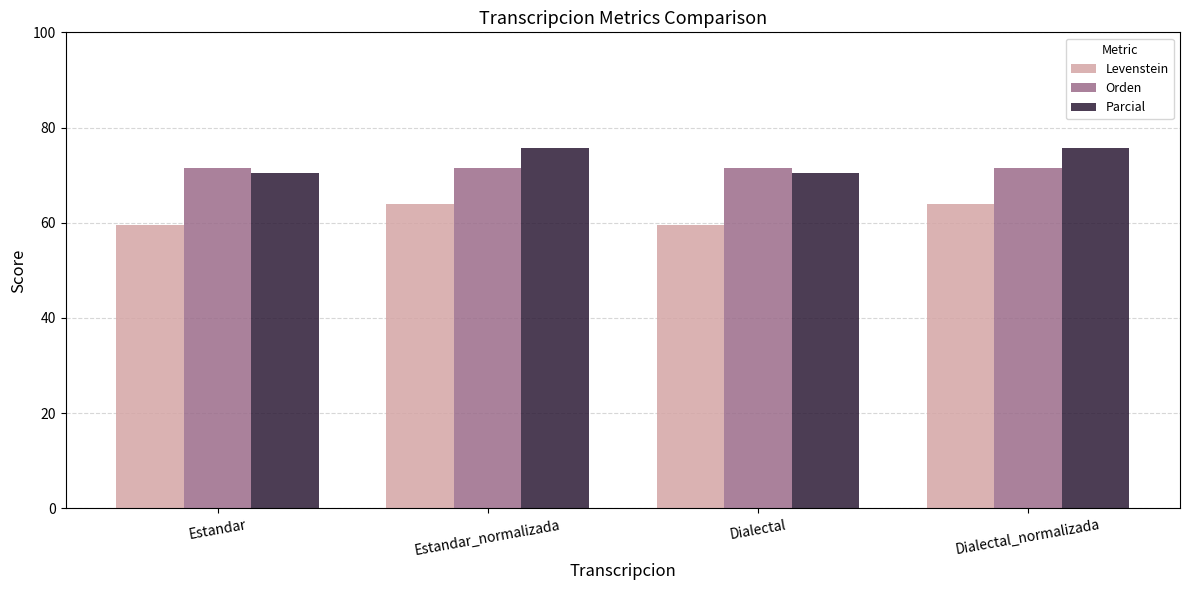

Rank the series at Estandar_normalizada from lowest to highest value.

Levenstein, Orden, Parcial